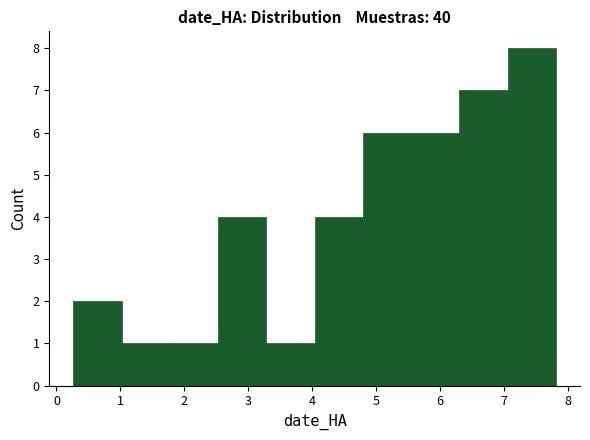

How tall is the bar that spans 7.1 to 7.8 on the x-axis? Neither the bar edges nor the heights are printed on the chart, so give them approximately, as read against the axes.

8